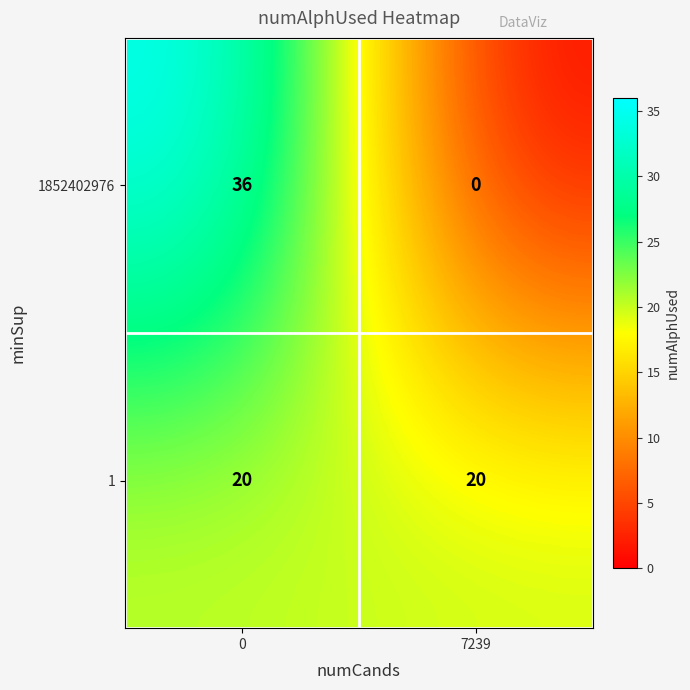

List the series in order of their peak value, lowest first.

1, 1852402976